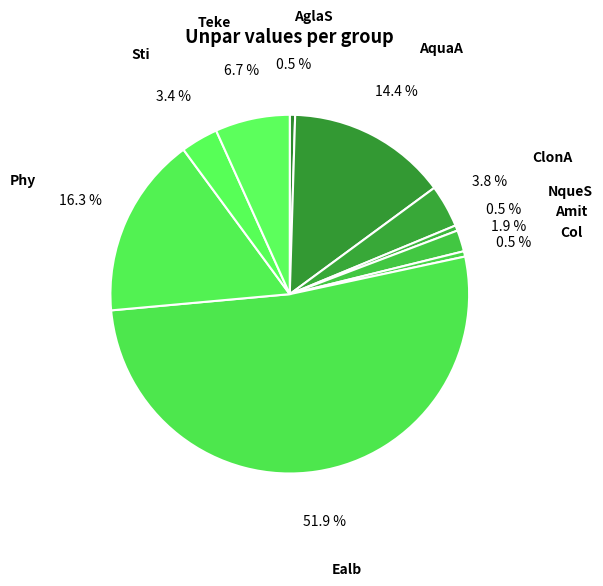

To the nearest percent, what percentage of the pie is Sti?

3%